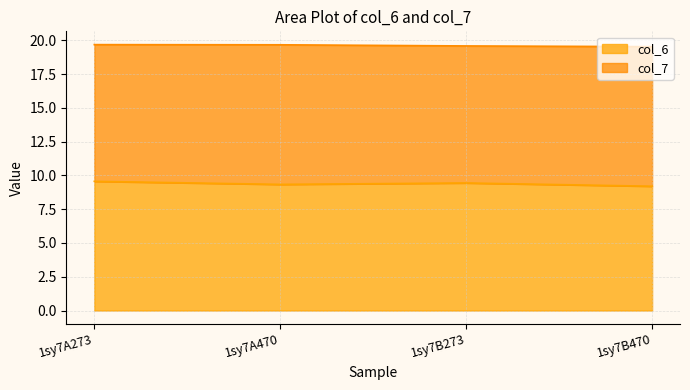

What is the sum of the values at 1sy7A470 and 1sy7A273?

18.9